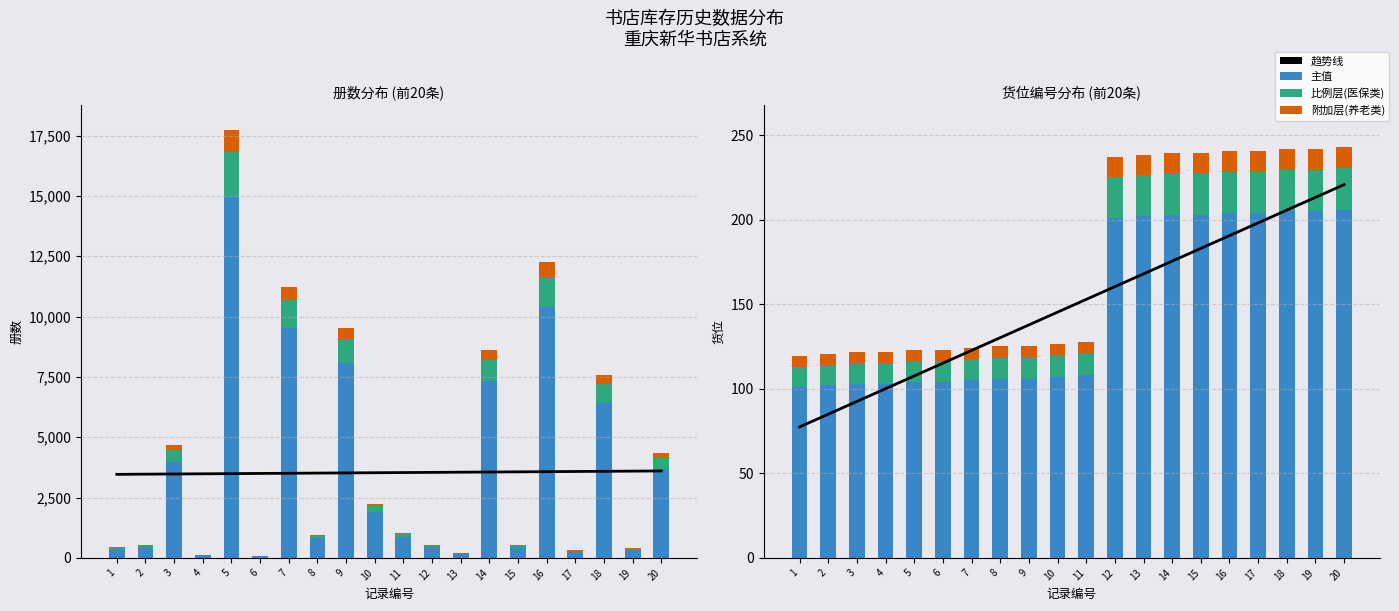

Rank the categories by 货位(比例层) value from lowest to highest.

1, 2, 3, 4, 5, 6, 7, 8, 9, 10, 11, 12, 13, 14, 15, 16, 17, 18, 19, 20